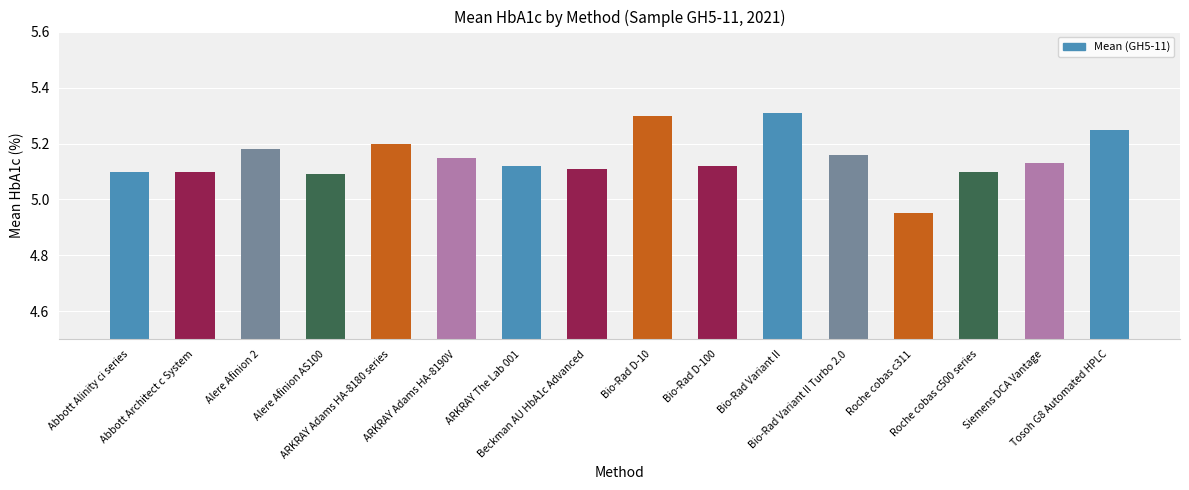

What is the change in value from Bio-Rad Variant II Turbo 2.0 to Roche cobas c311?

-0.2